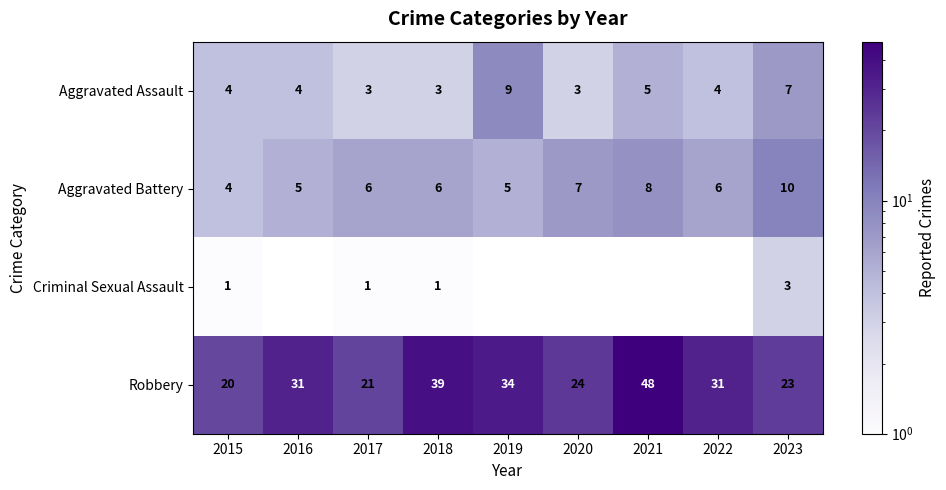

What is the total value across all series at 2018?

49